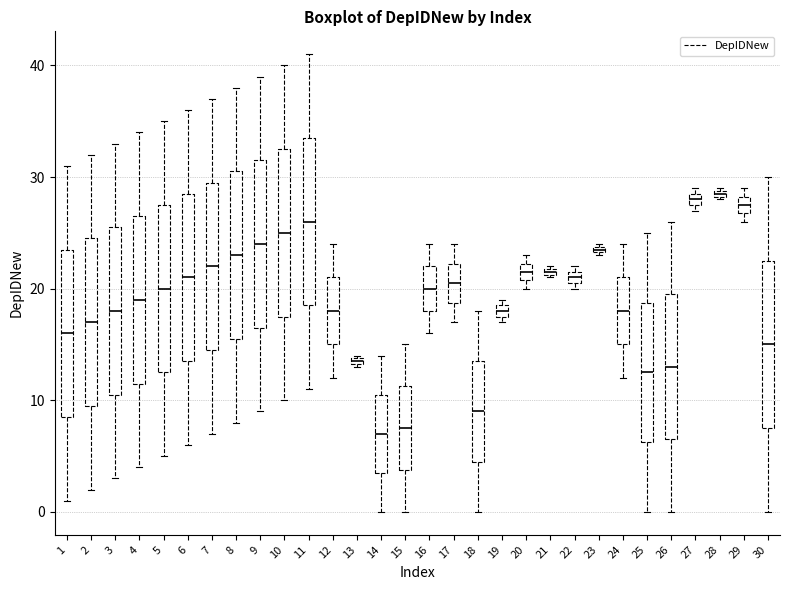

Where is the lower edge of the box at x = 16 on the y-axis? The values are not printed on the chart, so give them approximately, as read against the axis.

18